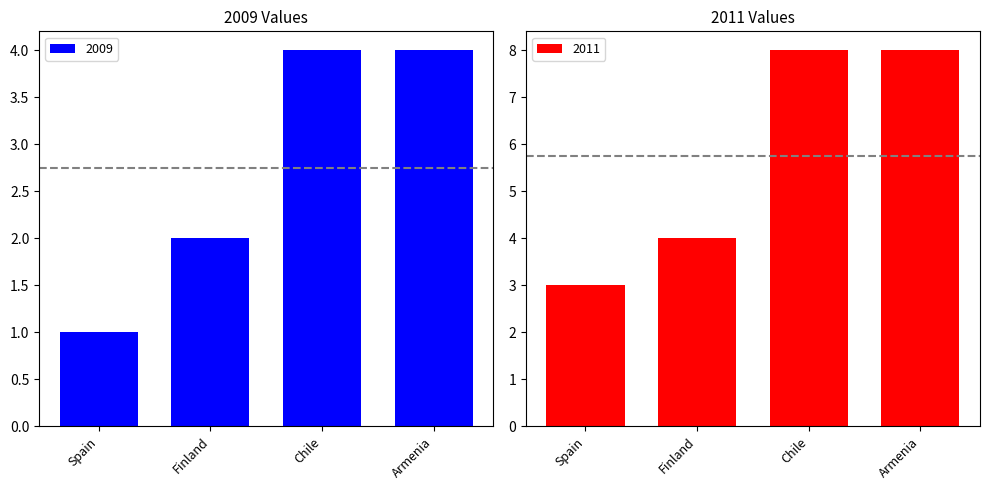

Which category has the lowest value in the 2009 series?

Spain